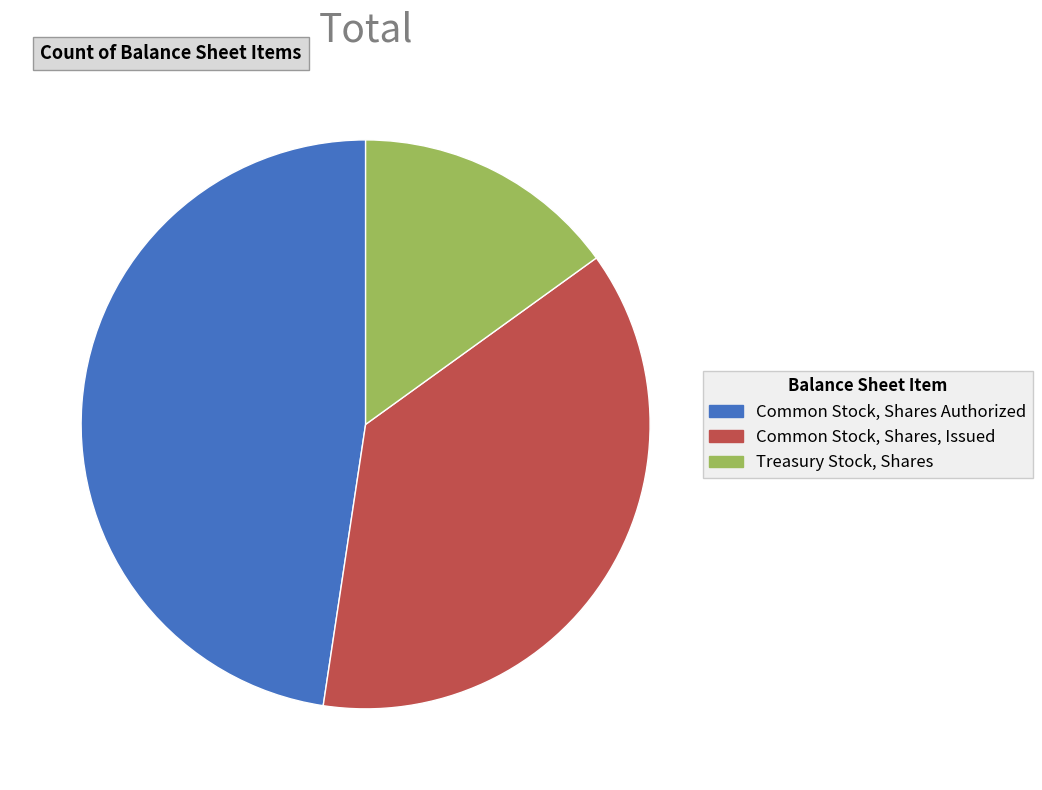

Does Common Stock, Shares Authorized account for over 50% of the chart?

No